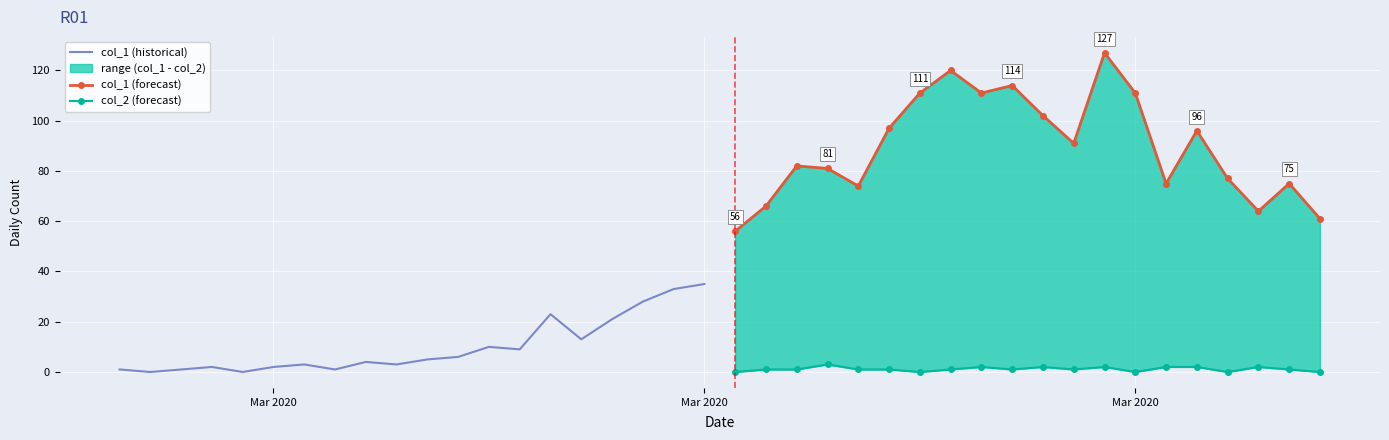

What are all the series names shown in the legend?

col_1 (historical), col_1 (forecast), col_2 (forecast)